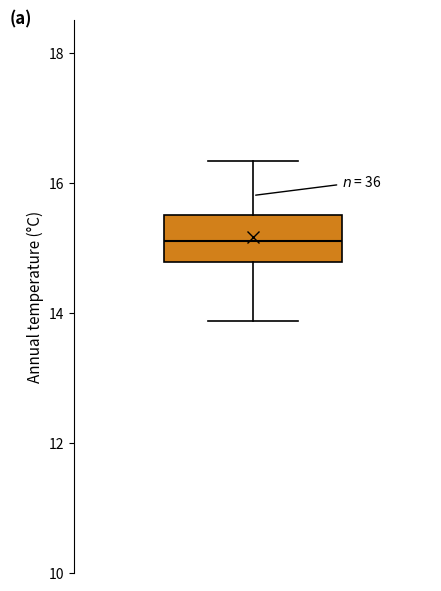

Transcribe this box plot: give where the median line is, the range the box spans, and where the two whiskers end, as read against the y-axis. The values are not printed on the chart, so give them approximately, as read against the axis.

median 15.2, box 14.8 to 15.6, whiskers 13.8 to 16.4